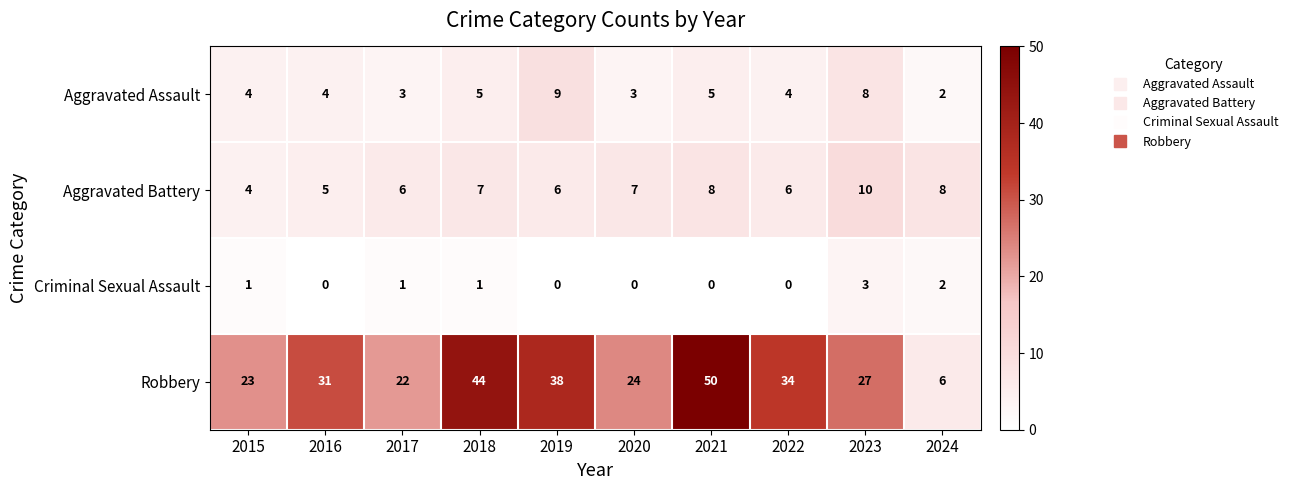

The Aggravated Battery series shows 6 at 2017. True or false?

True